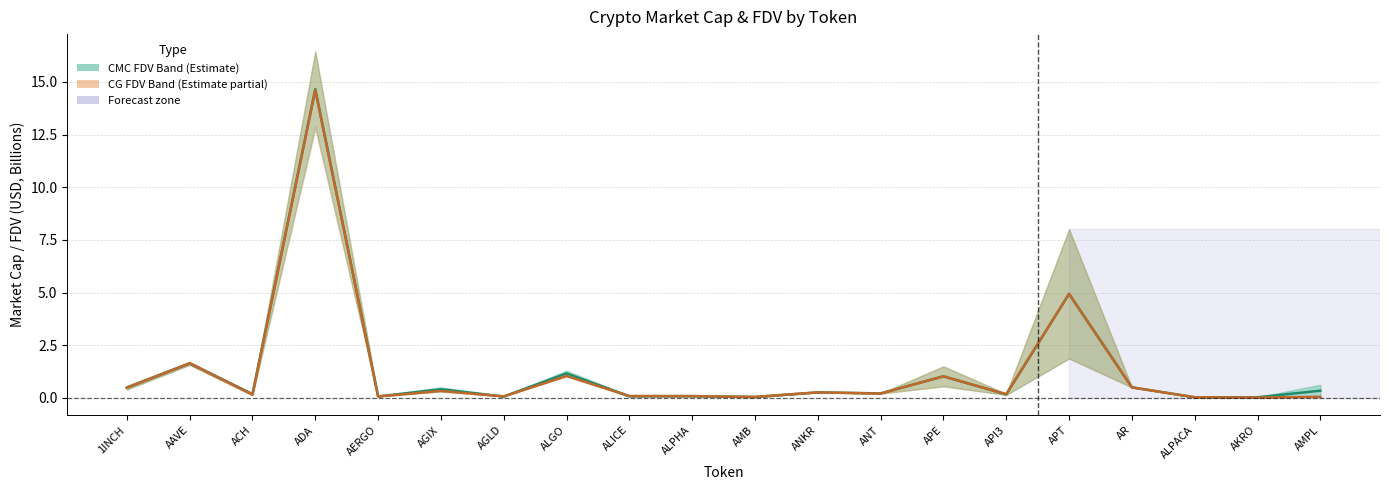

Is the value of CG Mid at ALPACA greater than the value of CMC Mid at ALPHA?

No